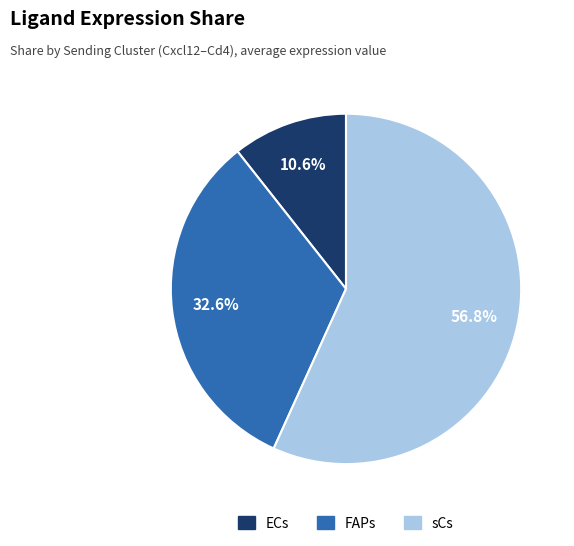

What is the smallest slice in the pie chart?

ECs